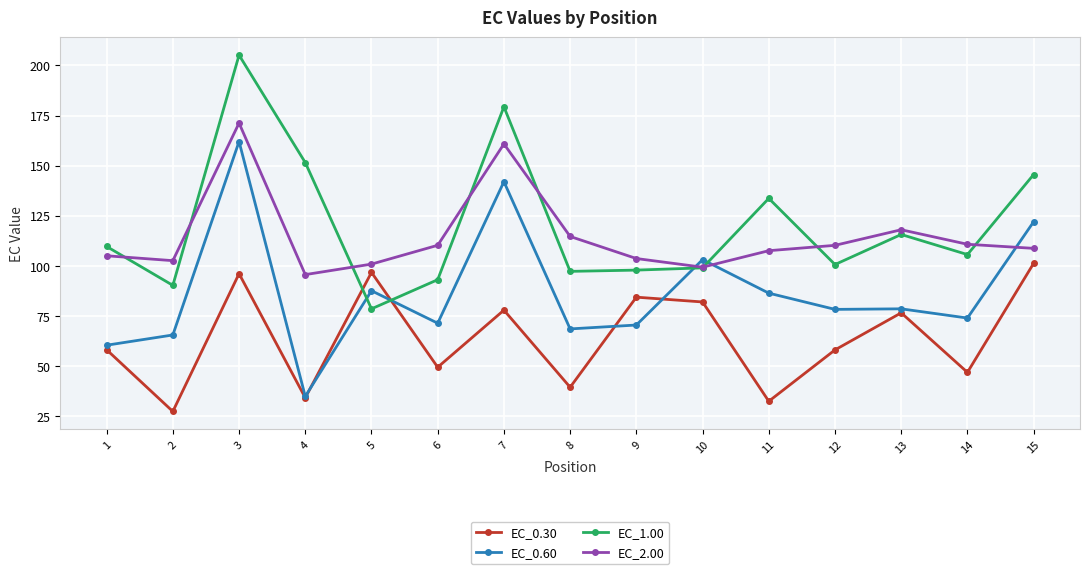

At which category is the sum across all series the highest?

3